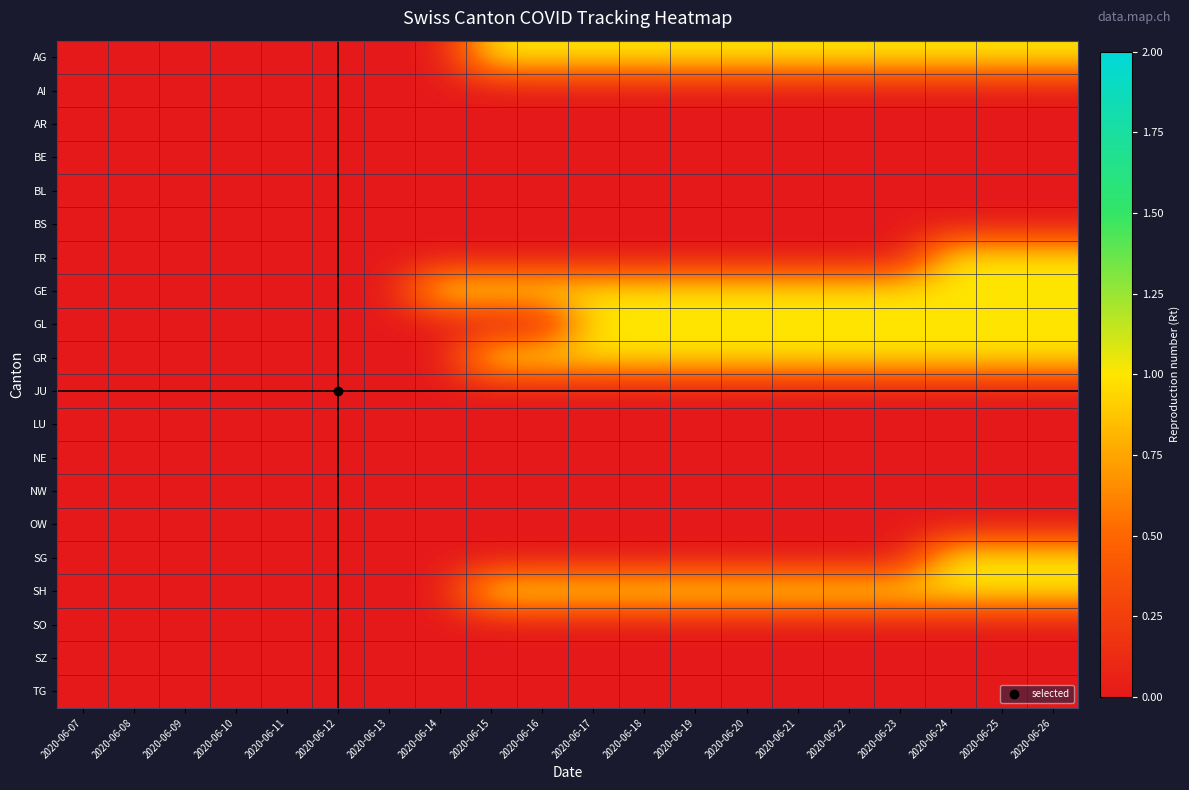

What is the maximum value shown in the chart?

1